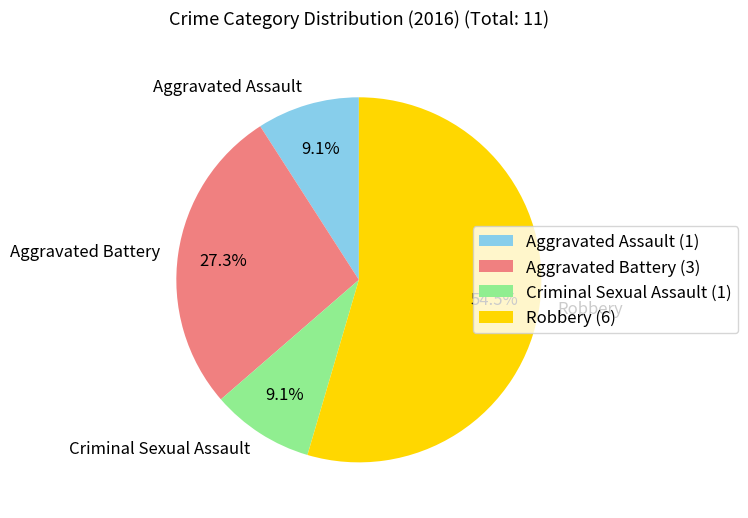

To the nearest percent, what percentage of the pie is Aggravated Battery?

27%